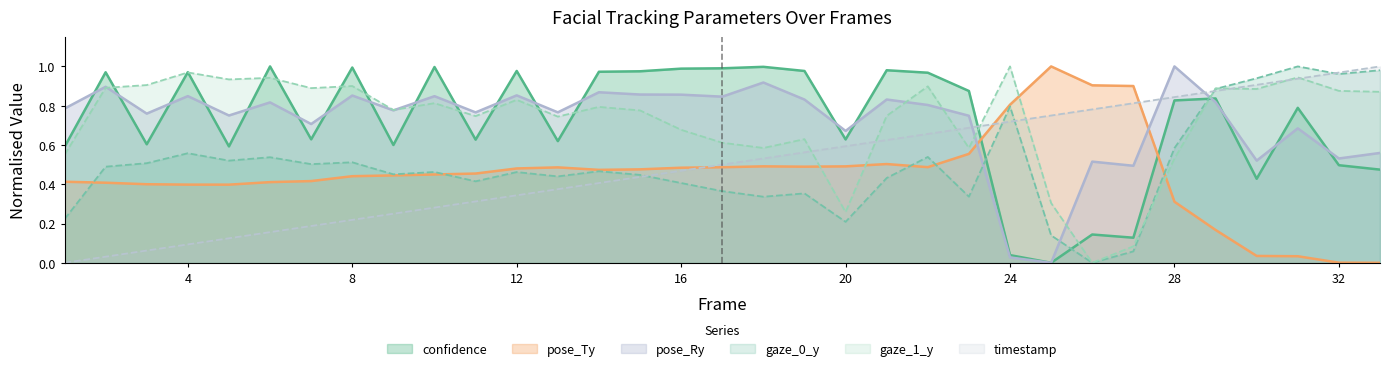

Reading right to left, what are all the values shown in this chart?

timestamp: 33=1.0	32=1.0	31=0.9	30=0.9	29=0.9	28=0.8	27=0.8	26=0.8	25=0.8	24=0.7	23=0.7	22=0.7	21=0.6	20=0.6	19=0.6	18=0.5	17=0.5	16=0.5	15=0.4	14=0.4	13=0.4	12=0.3	11=0.3	10=0.3	9=0.3	8=0.2	7=0.2	6=0.2	5=0.1	4=0.1	3=0.1	2=0.0	1=0.0
confidence: 33=0.5	32=0.5	31=0.8	30=0.4	29=0.8	28=0.8	27=0.1	26=0.1	25=0.0	24=0.0	23=0.9	22=1.0	21=1.0	20=0.6	19=1.0	18=1.0	17=1.0	16=1.0	15=1.0	14=1.0	13=0.6	12=1.0	11=0.6	10=1.0	9=0.6	8=1.0	7=0.6	6=1.0	5=0.6	4=1.0	3=0.6	2=1.0	1=0.6
gaze_0_y: 33=1.0	32=1.0	31=1.0	30=0.9	29=0.9	28=0.6	27=0.1	26=0.0	25=0.1	24=0.8	23=0.3	22=0.5	21=0.4	20=0.2	19=0.4	18=0.3	17=0.4	16=0.4	15=0.4	14=0.5	13=0.4	12=0.5	11=0.4	10=0.5	9=0.5	8=0.5	7=0.5	6=0.5	5=0.5	4=0.6	3=0.5	2=0.5	1=0.2
gaze_1_y: 33=0.9	32=0.9	31=0.9	30=0.9	29=0.9	28=0.5	27=0.1	26=0.0	25=0.3	24=1.0	23=0.6	22=0.9	21=0.7	20=0.3	19=0.6	18=0.6	17=0.6	16=0.7	15=0.8	14=0.8	13=0.7	12=0.8	11=0.7	10=0.8	9=0.8	8=0.9	7=0.9	6=0.9	5=0.9	4=1.0	3=0.9	2=0.9	1=0.5
pose_Ty: 33=0.0	32=0.0	31=0.0	30=0.0	29=0.2	28=0.3	27=0.9	26=0.9	25=1.0	24=0.8	23=0.6	22=0.5	21=0.5	20=0.5	19=0.5	18=0.5	17=0.5	16=0.5	15=0.5	14=0.5	13=0.5	12=0.5	11=0.5	10=0.4	9=0.4	8=0.4	7=0.4	6=0.4	5=0.4	4=0.4	3=0.4	2=0.4	1=0.4
pose_Ry: 33=0.6	32=0.5	31=0.7	30=0.5	29=0.8	28=1.0	27=0.5	26=0.5	25=0.0	24=0.0	23=0.7	22=0.8	21=0.8	20=0.7	19=0.8	18=0.9	17=0.8	16=0.9	15=0.9	14=0.9	13=0.8	12=0.9	11=0.8	10=0.8	9=0.8	8=0.9	7=0.7	6=0.8	5=0.8	4=0.8	3=0.8	2=0.9	1=0.8